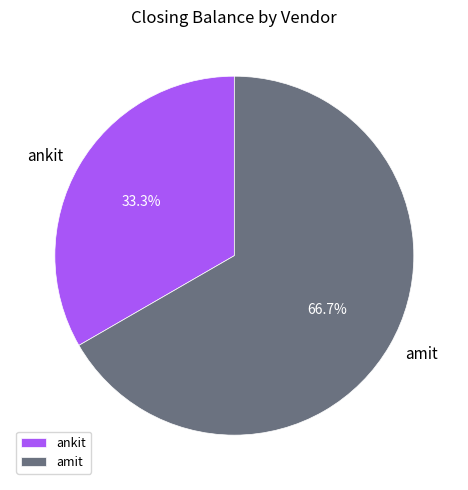

What is the ratio of the value at amit to the value at ankit?

2.0